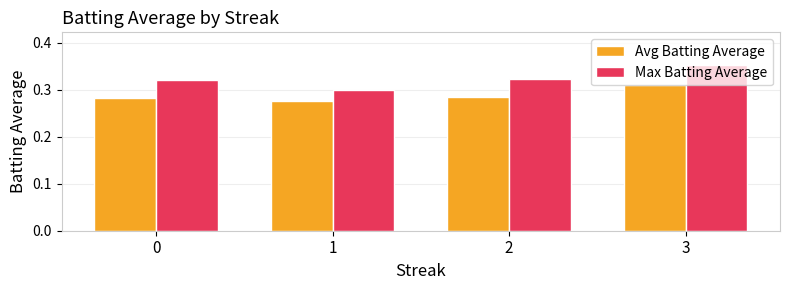

Which category has the lowest value across all series?

1